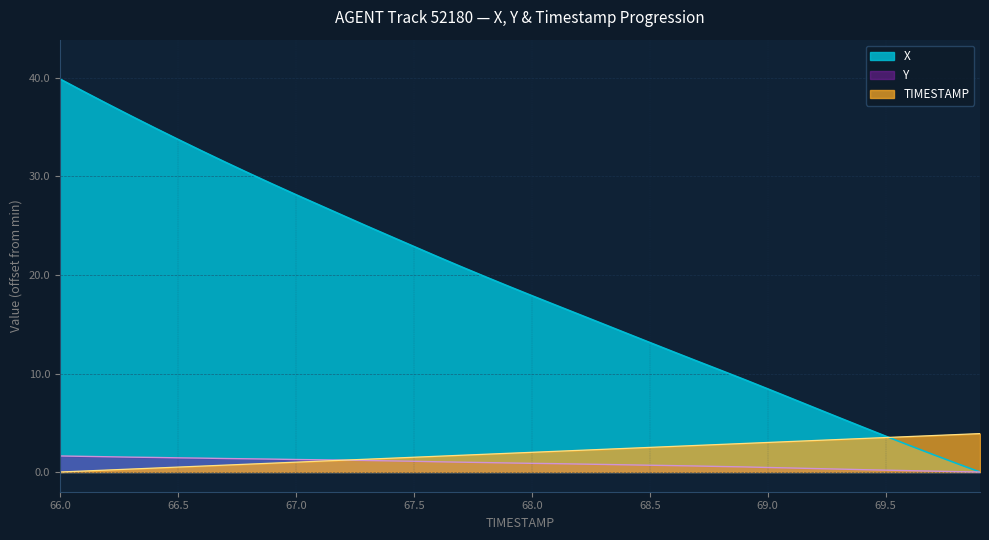

Between 67.3 and 68.0, which series saw the biggest shift?

X